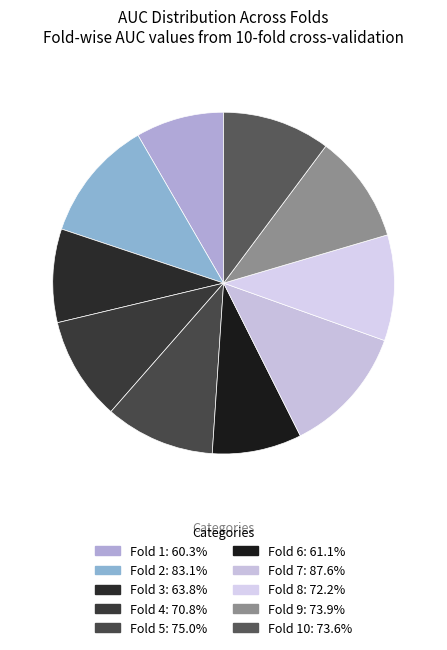

How many slices are in this pie chart?

10